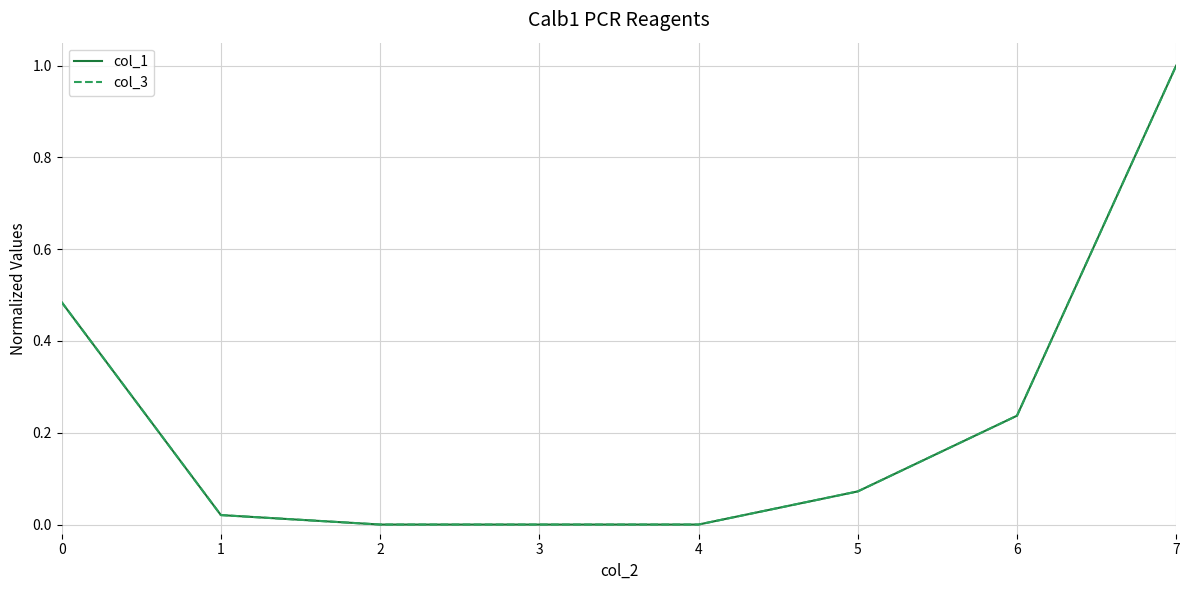

At which label does col_1 reach its minimum?

2